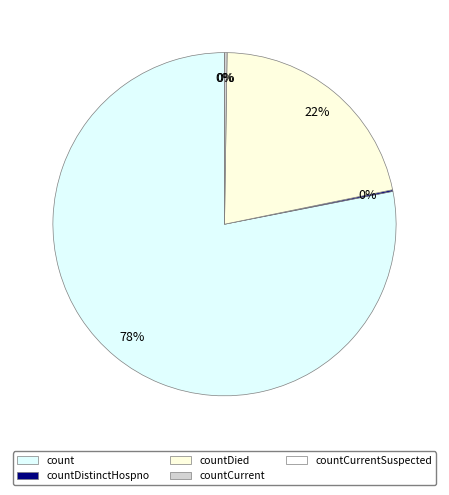

Which slice is the largest?

count